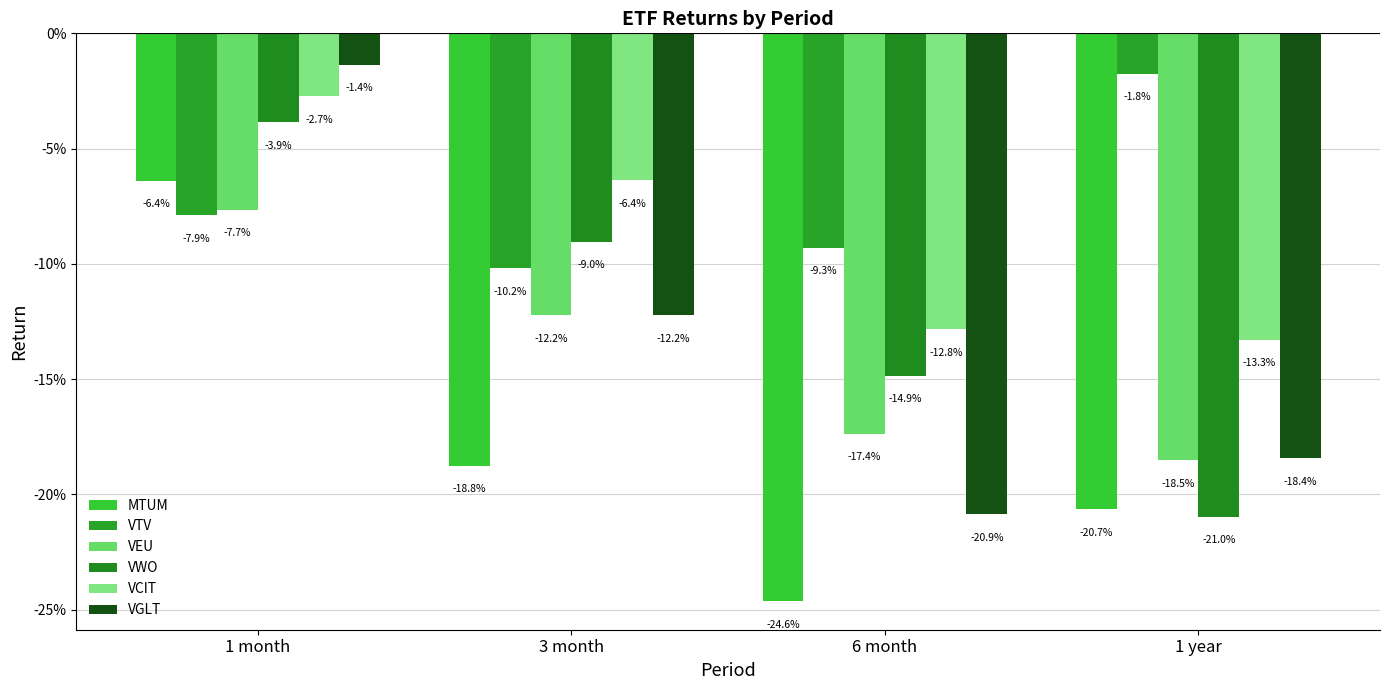

What position from the left is 1 month?

1